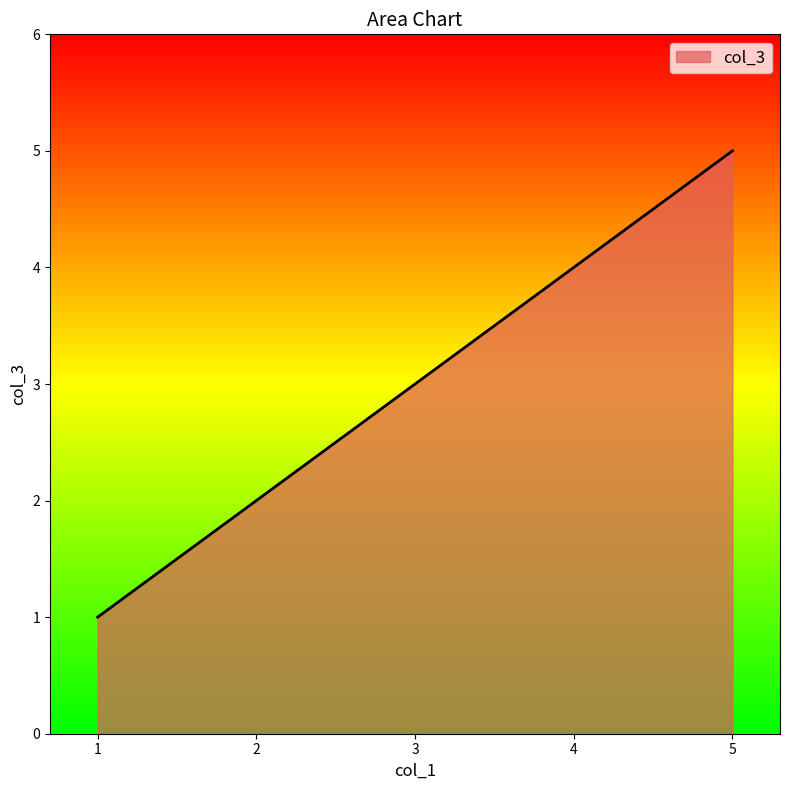

Where is the data nearest to the value 3?

3